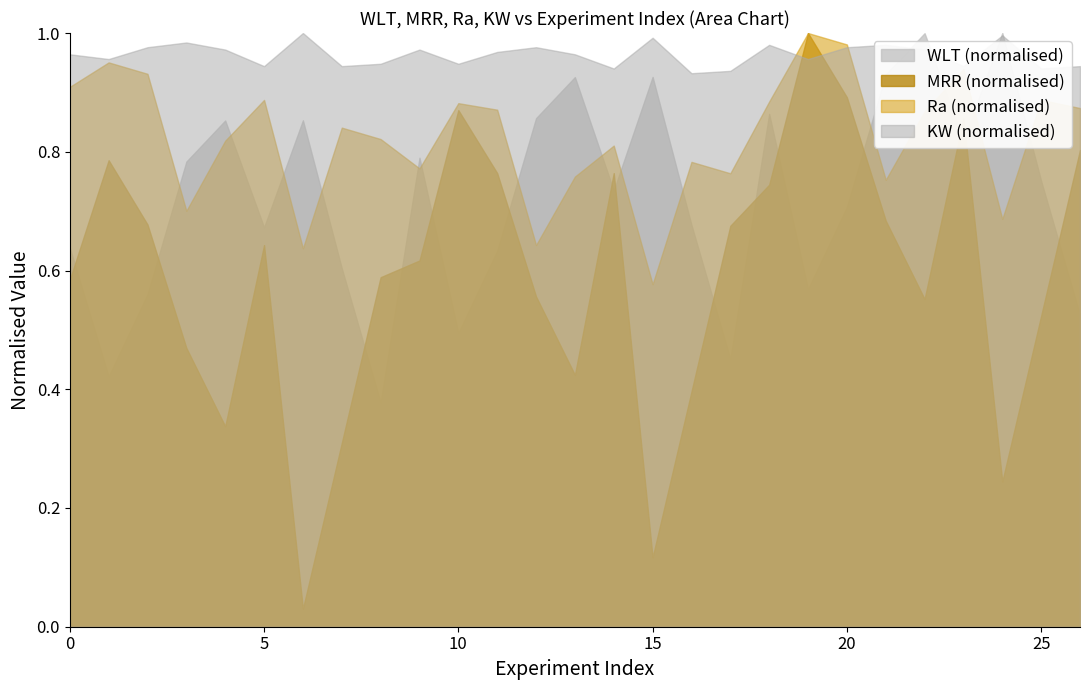

At 5, list the series in order from smallest to largest.

MRR (normalised), WLT (normalised), Ra (normalised), KW (normalised)